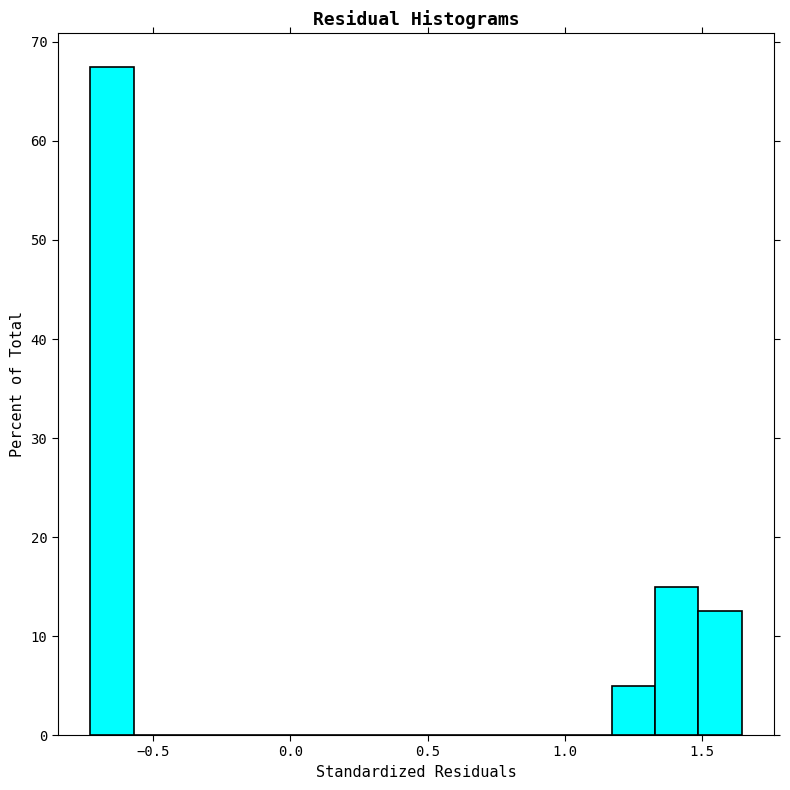

Read against the x-axis, roughly where is the centre of the tallest bar?

-0.65